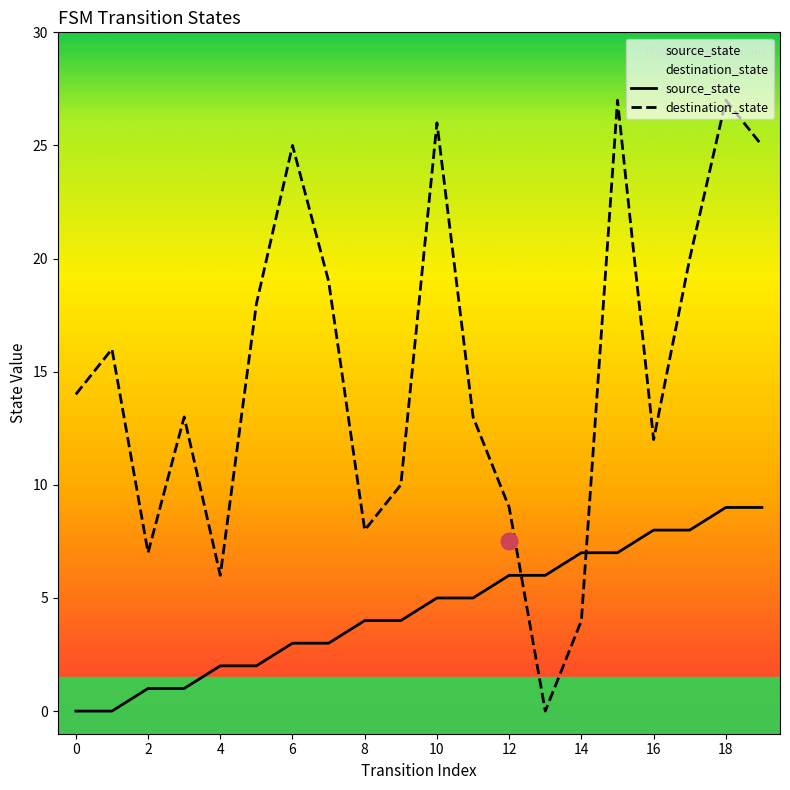

Which series has the largest total across all categories?

destination_state